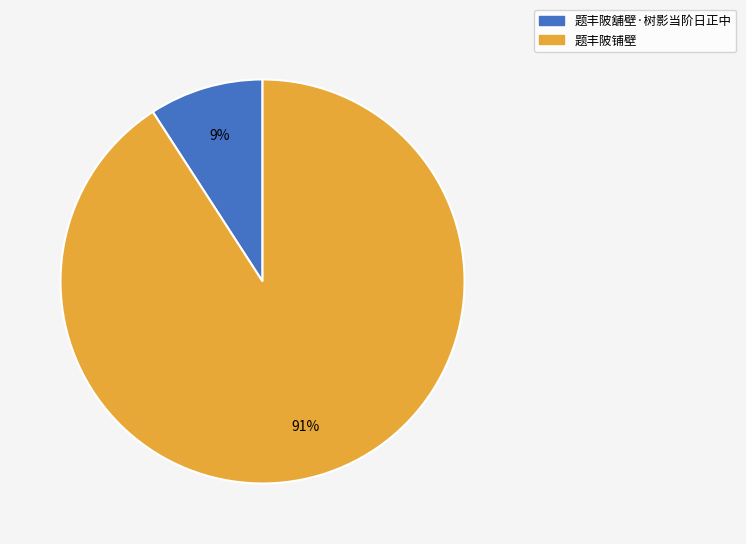

Between 题丰陂舖壁·树影当阶日正中 and 题丰陂铺壁, which is larger?

题丰陂铺壁